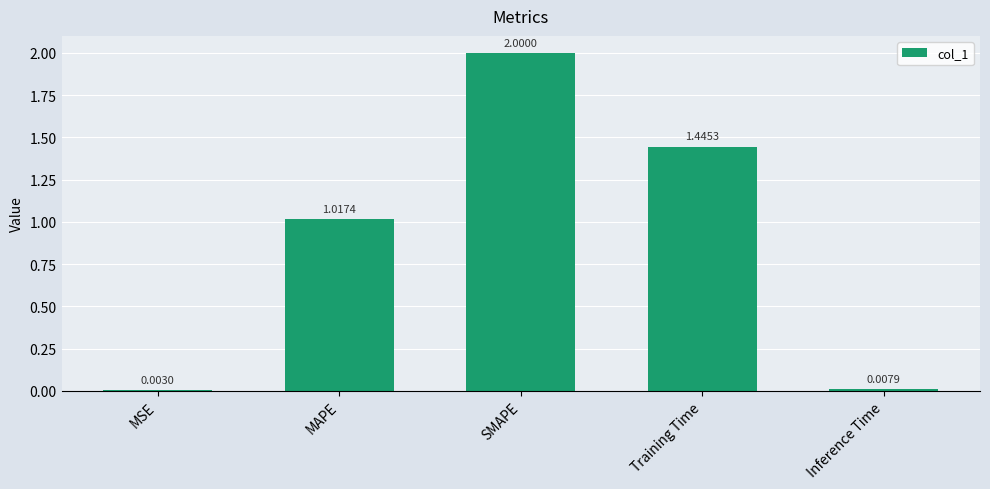

Where is the data nearest to the value 1?

MAPE